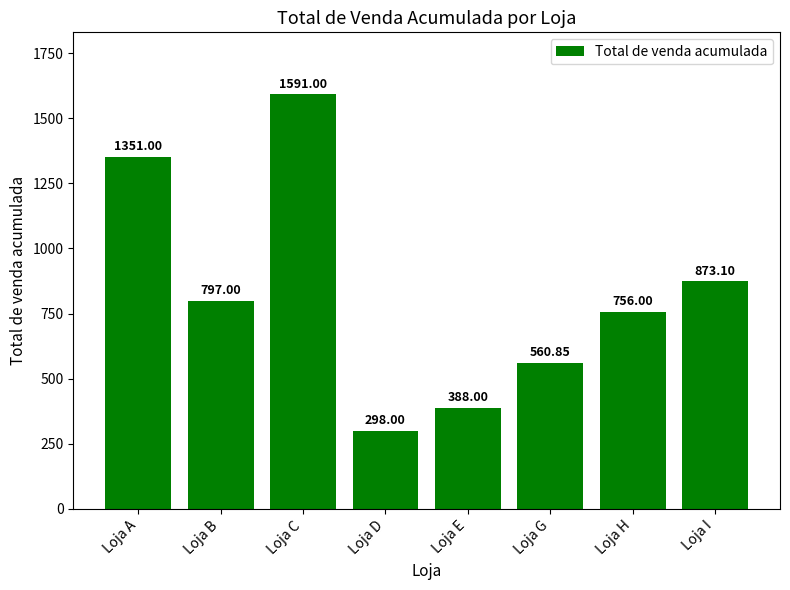

How many values are below 797?

4